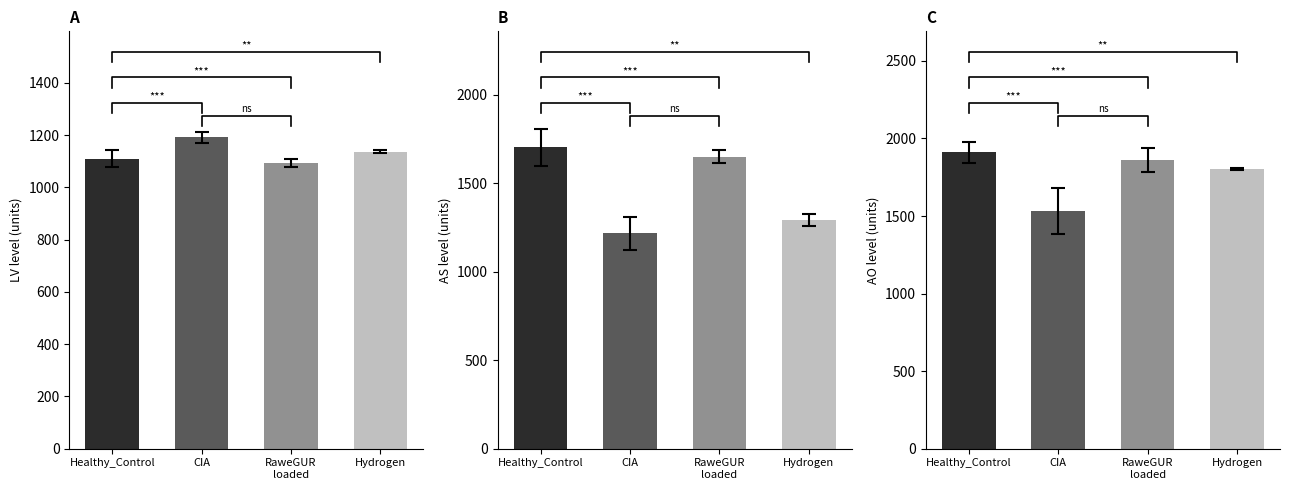

What is the difference between the maximum and second lowest values in the AO series?

107.0